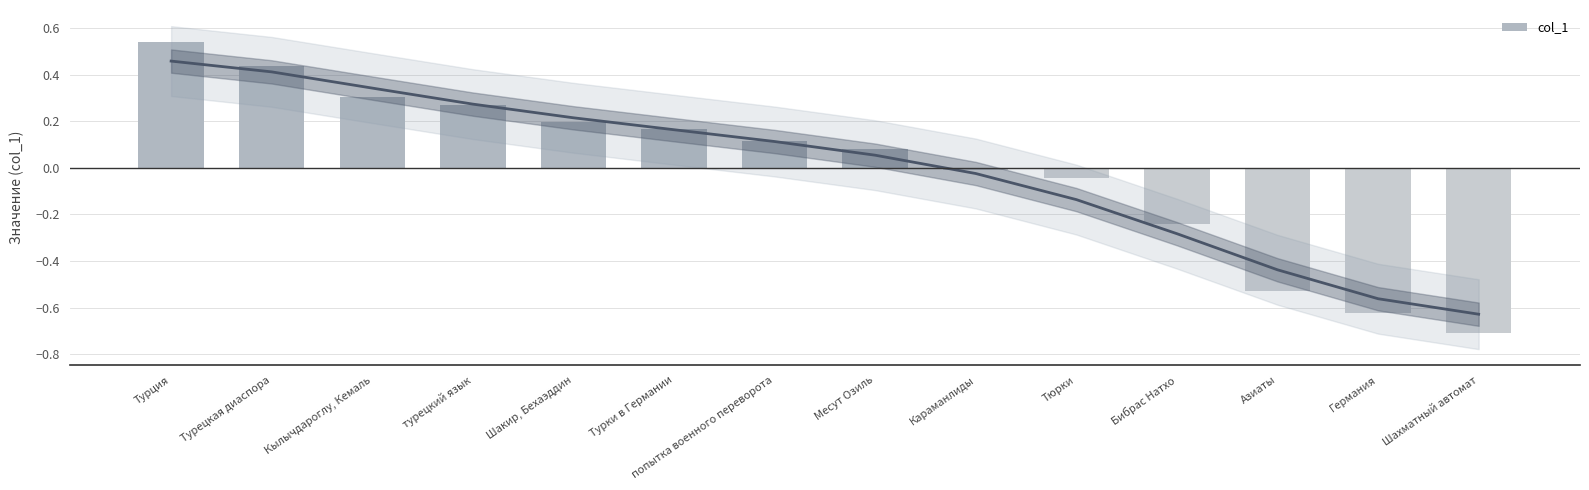

What is the difference between the maximum and minimum values?

1.2